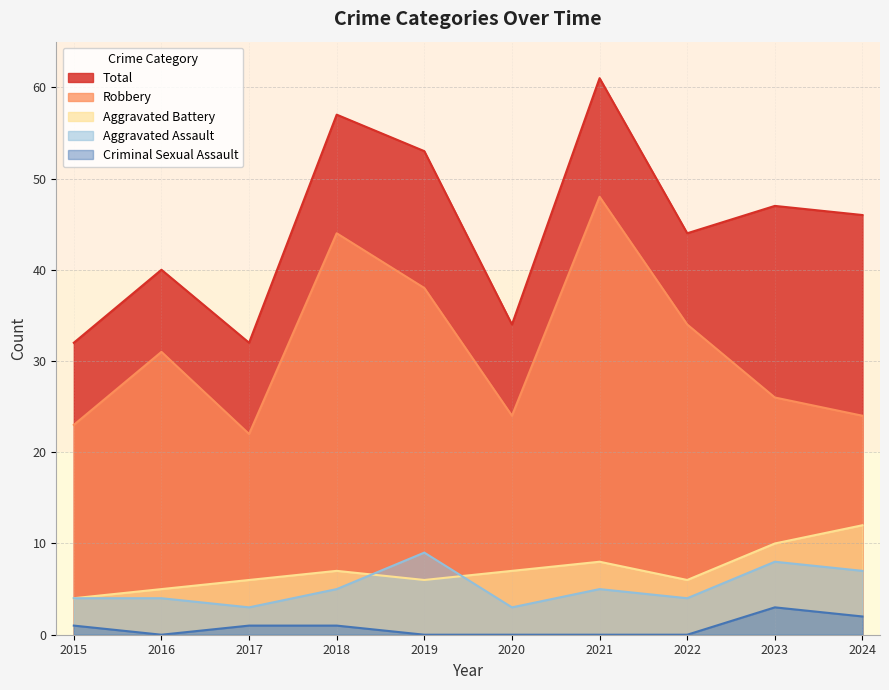

List the series in order of their peak value, highest first.

Total, Robbery, Aggravated Battery, Aggravated Assault, Criminal Sexual Assault